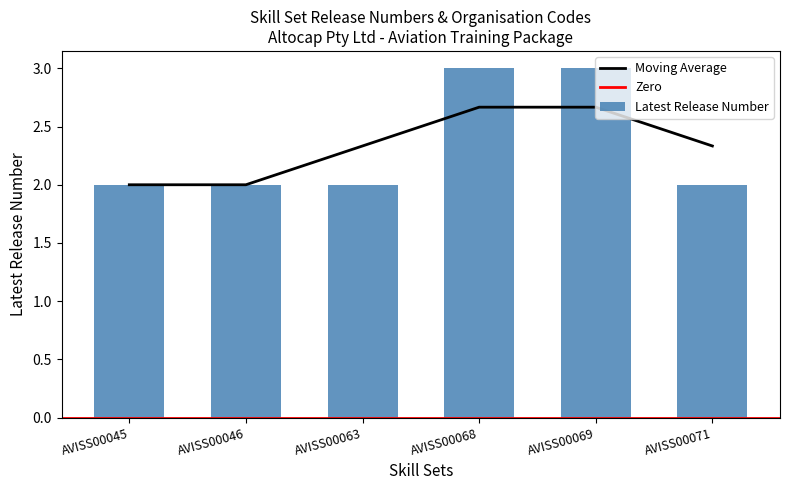

How many values are between 2 and 3?

6